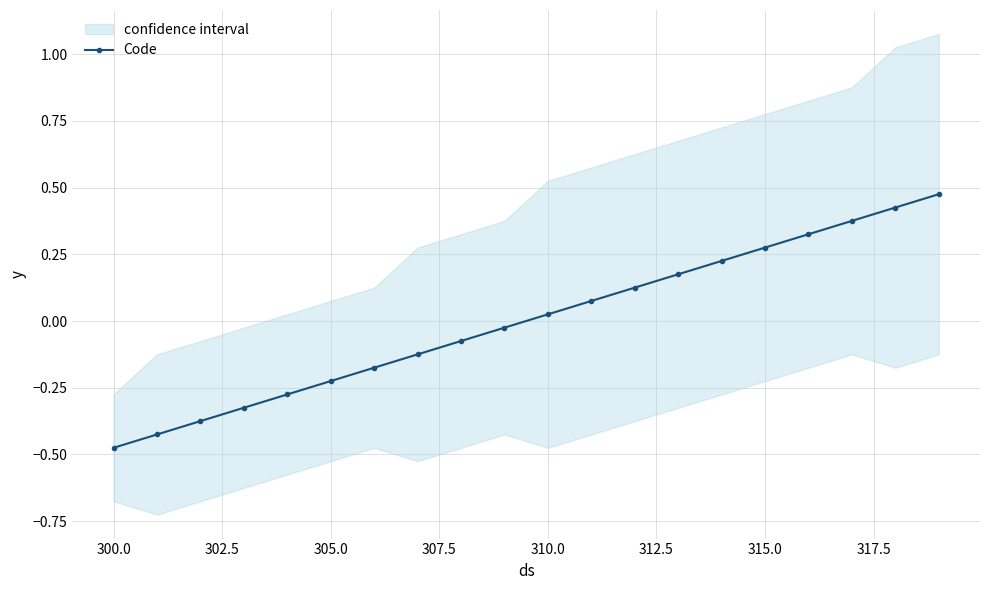

How many values exceed 0?

10